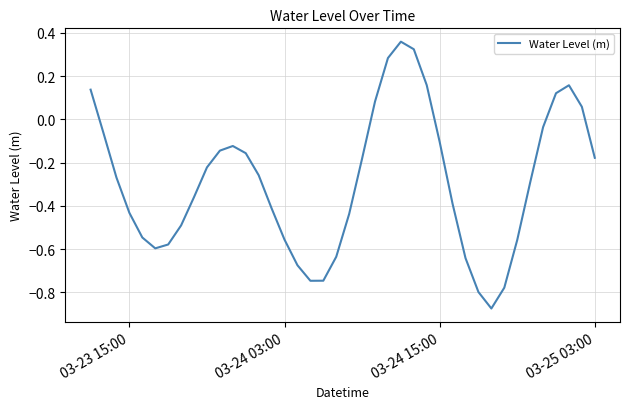

What is the value of the 35th point from the left?

-0.3